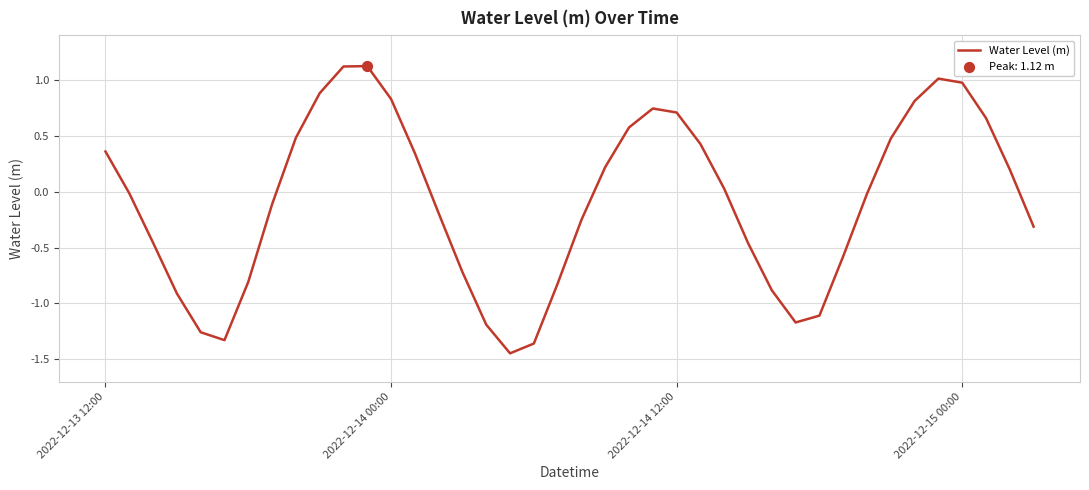

What is the greatest value displayed?

1.1